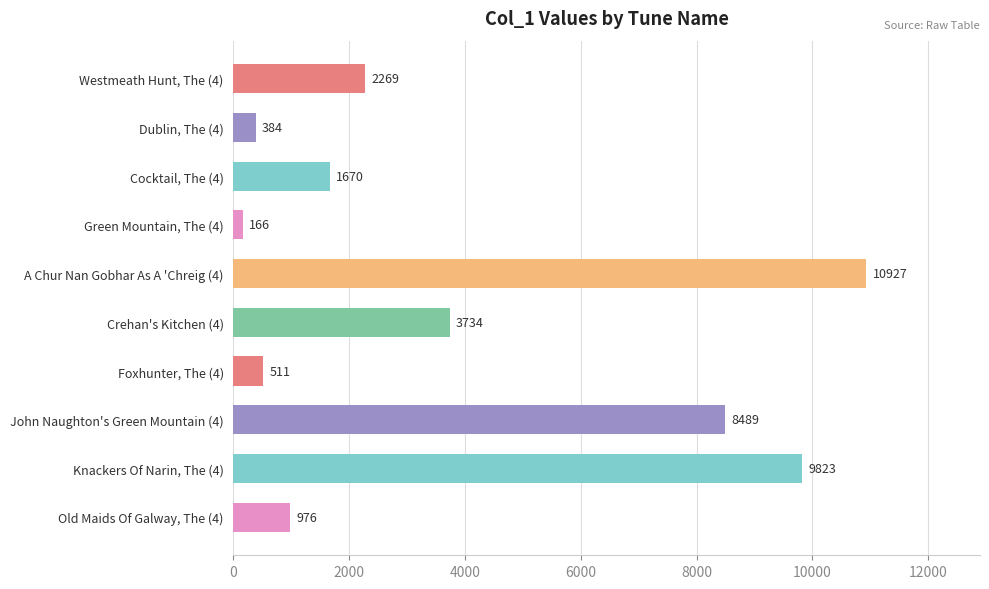

What is the sum of all values?

38949